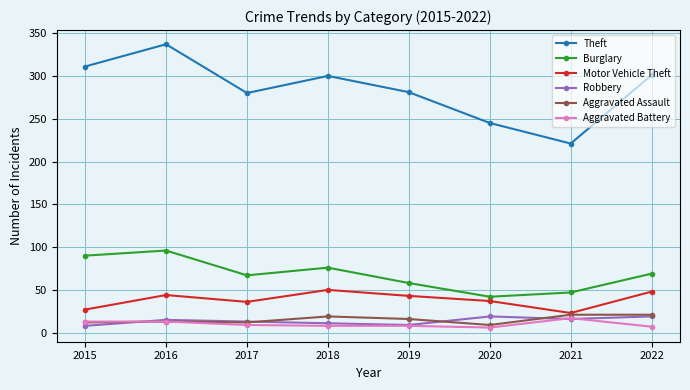

At which label does Motor Vehicle Theft first exceed 43?

2016